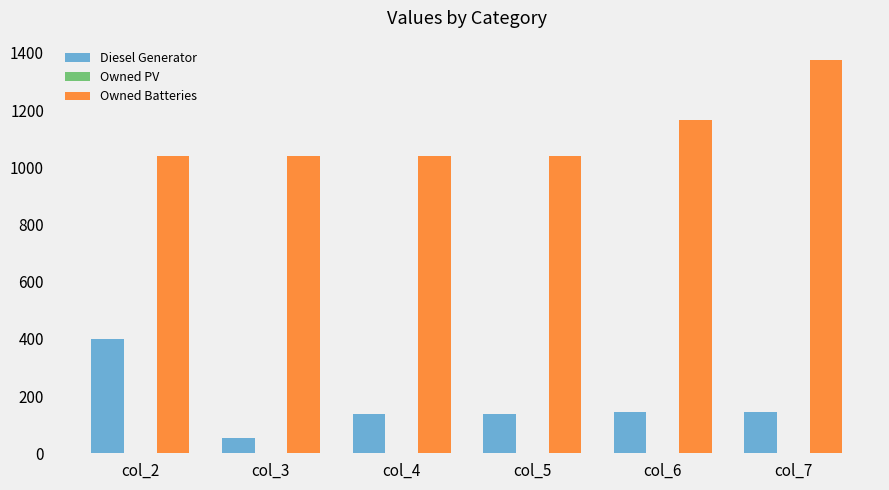

List the series in order of their overall mean, highest first.

Owned Batteries, Diesel Generator